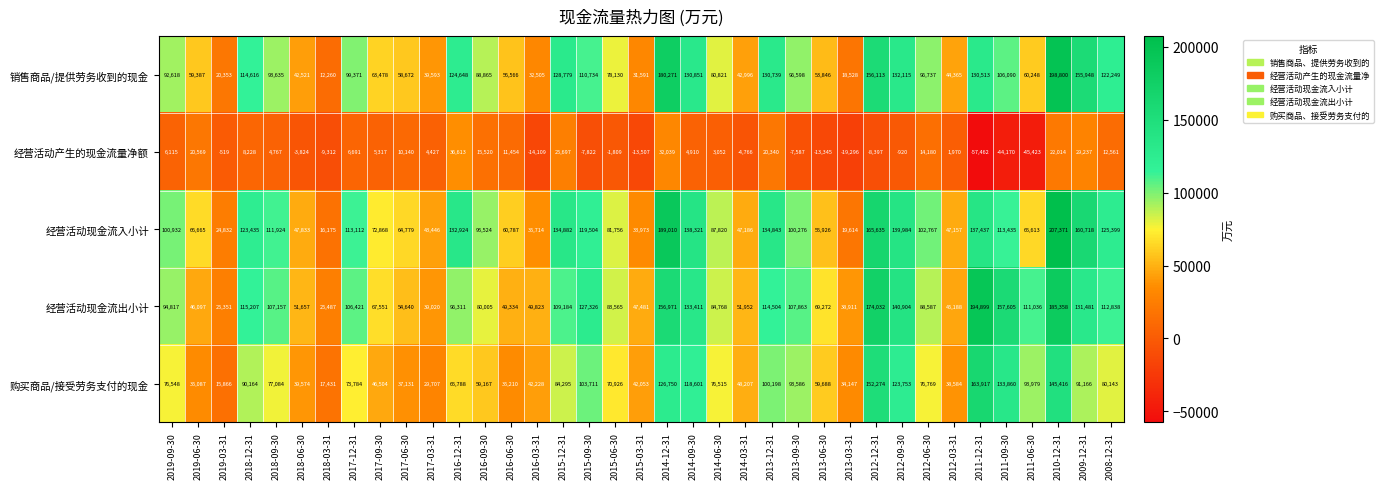

The value of 经营活动现金流入小计 at 2019-09-30 is 100932. True or false?

True